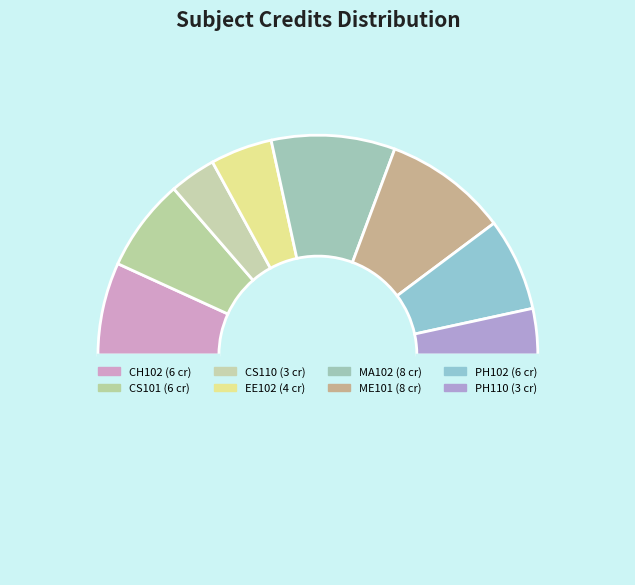

To the nearest percent, what is the difference between the largest and smallest slice percentages?

11%